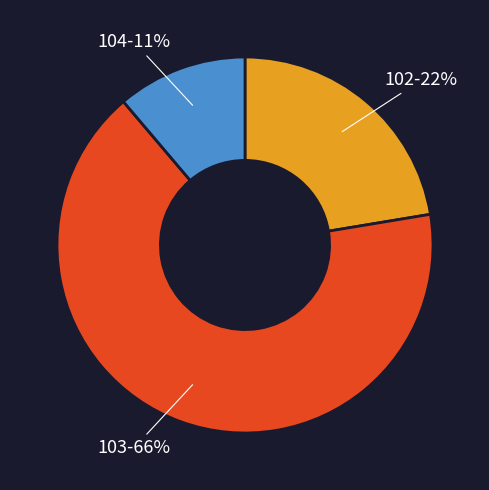

Count the number of slices in the pie.

3